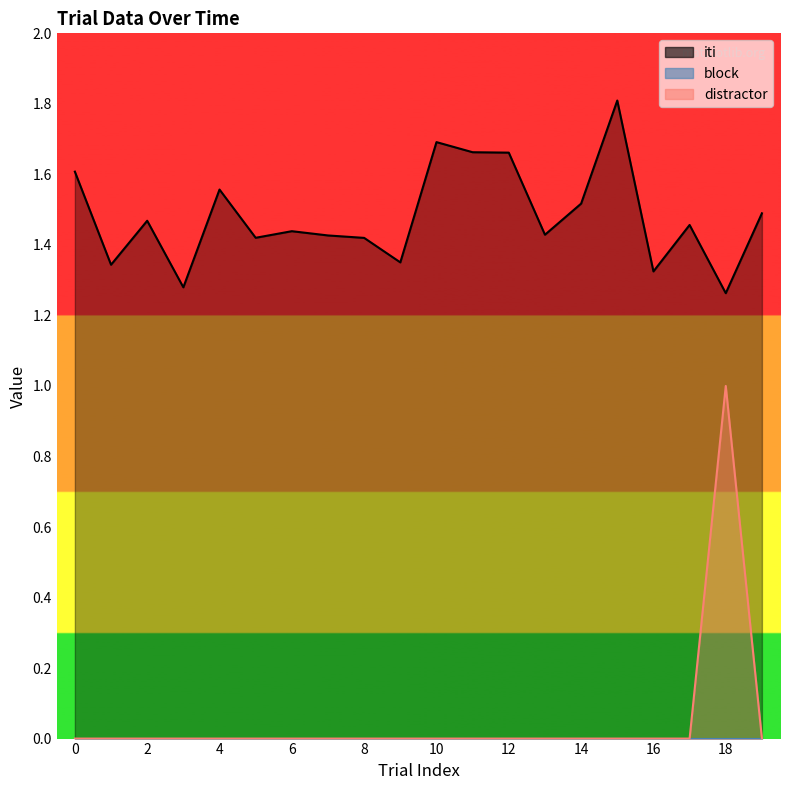

Which series has the widest spread of values?

distractor